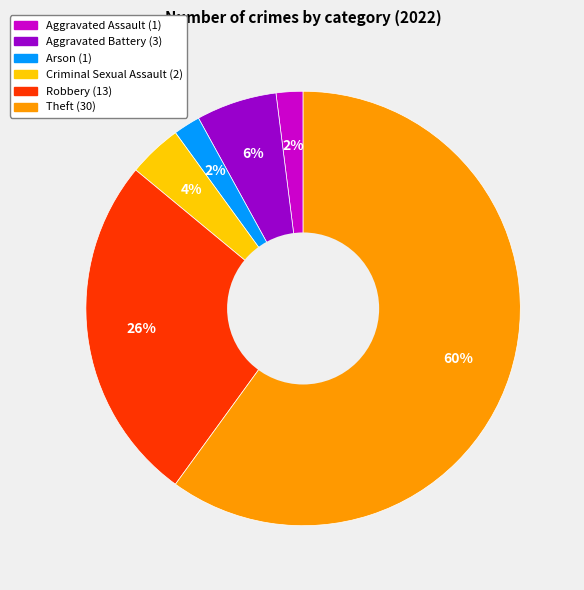

Do Aggravated Assault and Aggravated Battery together represent more than half of the pie?

No